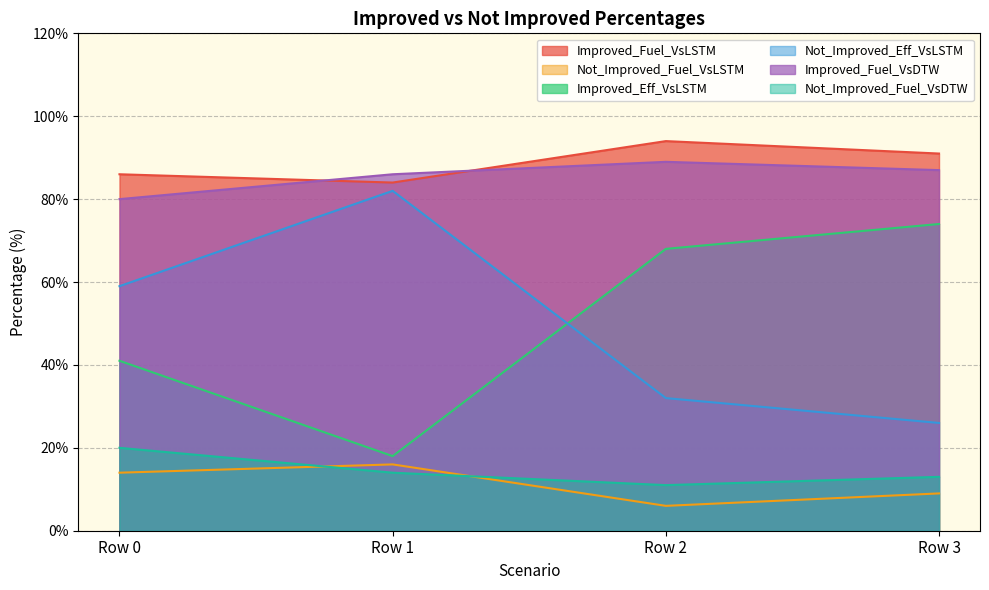

Does the chart have visible grid lines?

Yes